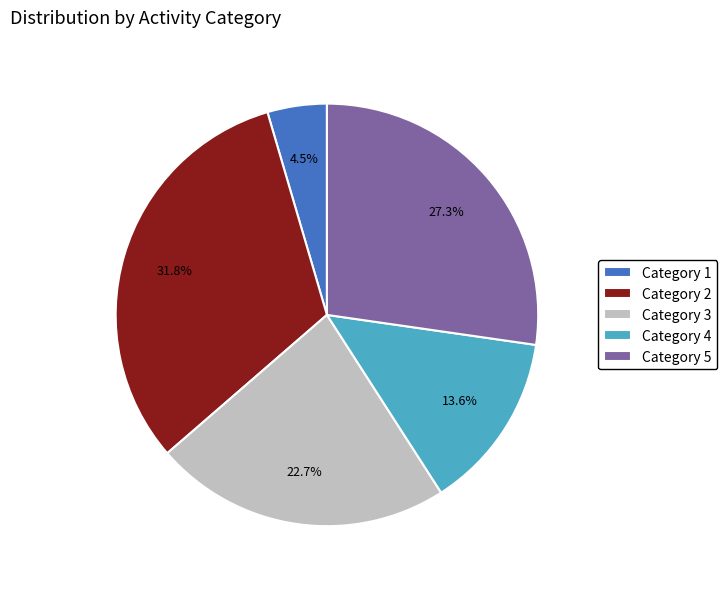

Does Category 2 account for over 50% of the chart?

No